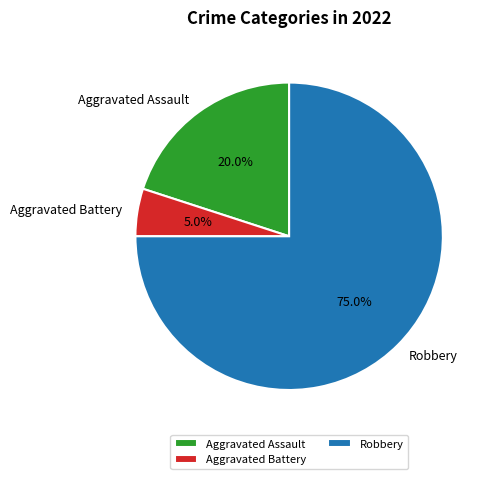

Does Robbery represent more than half of the total?

Yes